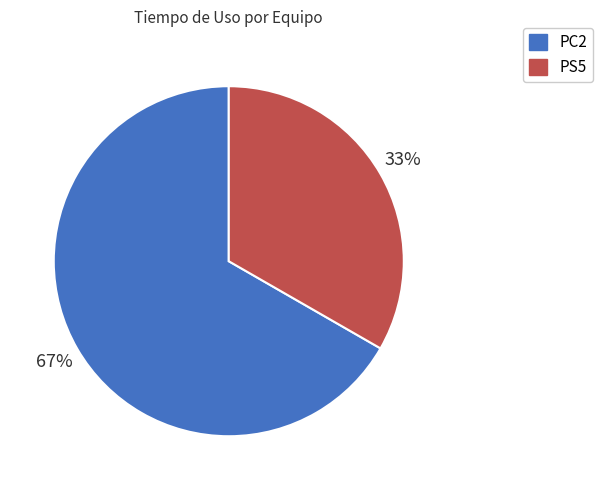

Which slice is the largest?

PC2